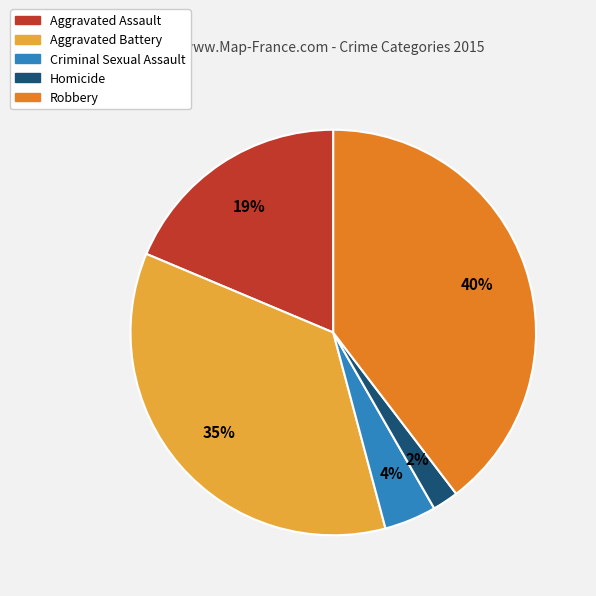

Approximately how many times larger is the value at Criminal Sexual Assault compared to Aggravated Battery?

0.1